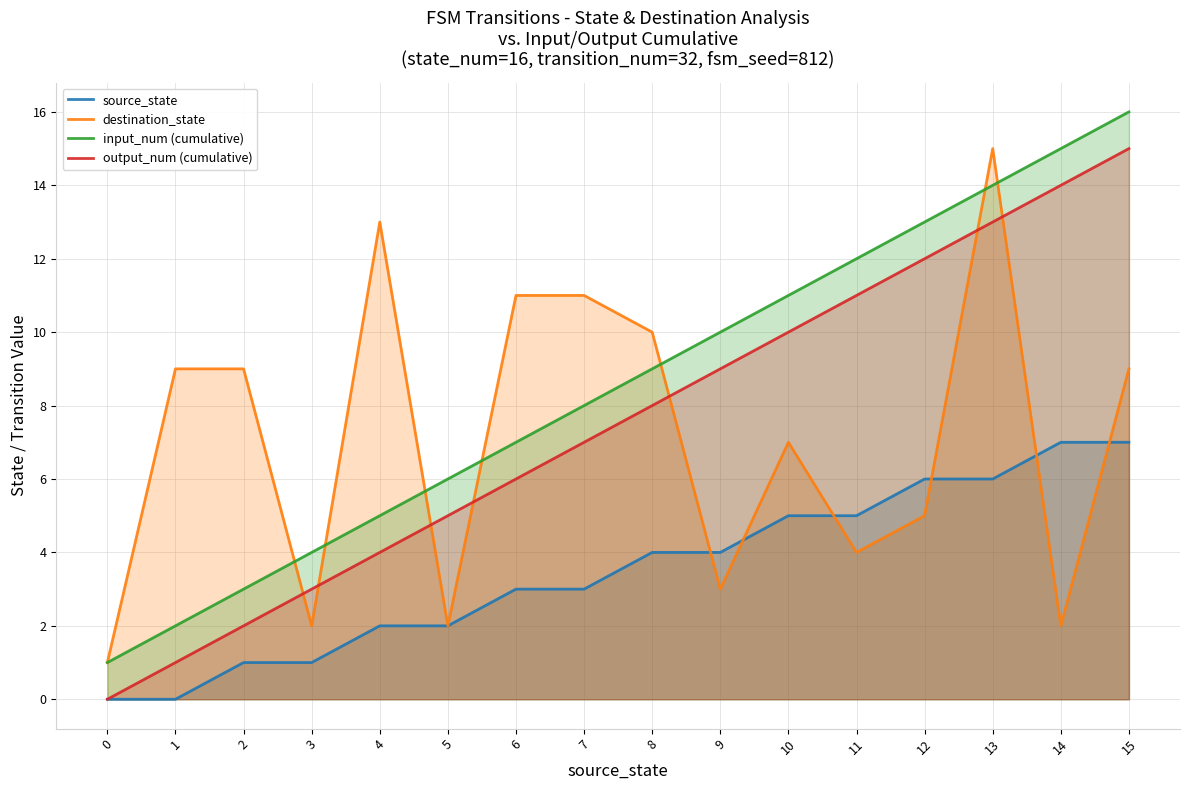

How many lines are shown in the chart?

4